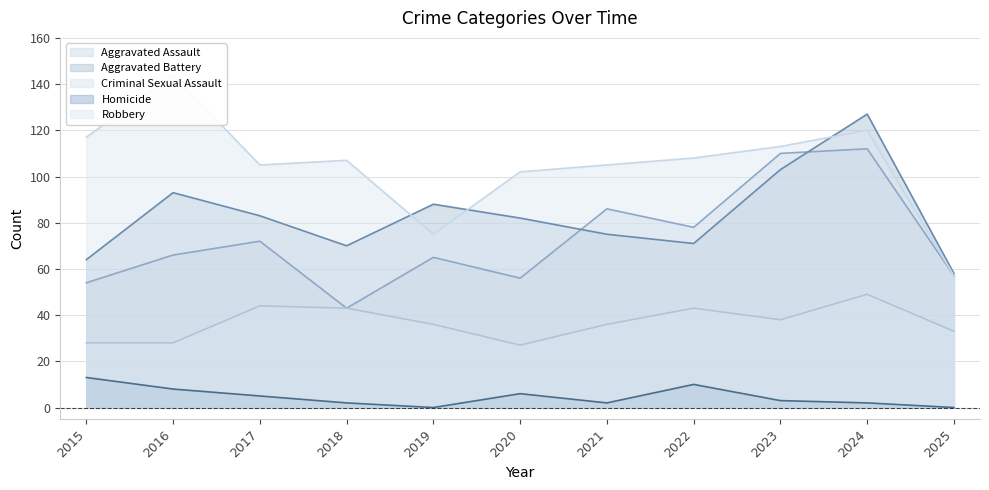

What are all the series names shown in the legend?

Aggravated Assault, Aggravated Battery, Criminal Sexual Assault, Homicide, Robbery